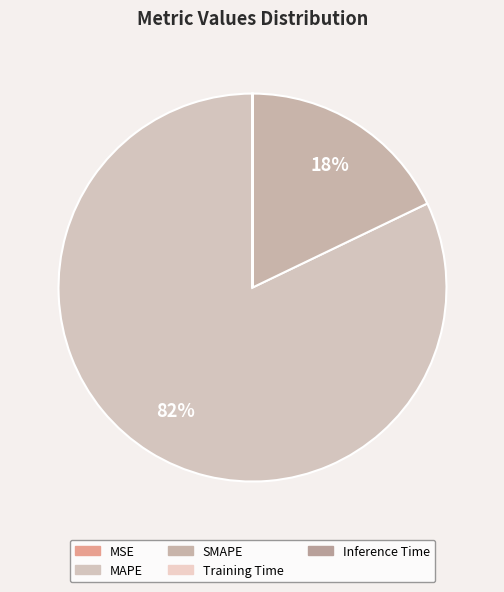

Rank the categories by value from highest to lowest.

MAPE, SMAPE, MSE, Training Time, Inference Time